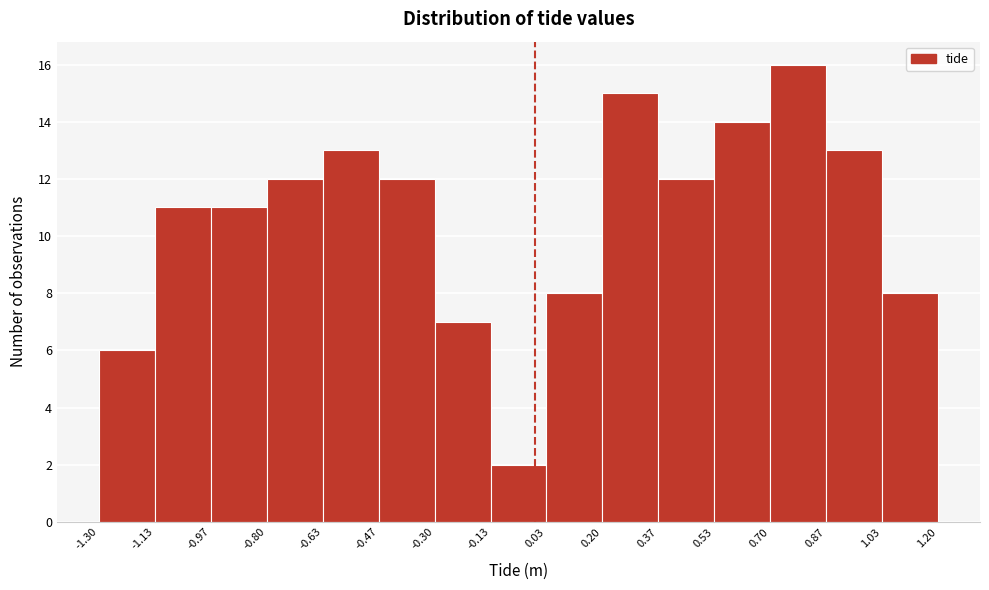

Reading left to right, transcribe this chart: for each bar, give the range it covers on the x-axis and its height. The values are not printed on the chart, so give them approximately, as read against the axis.

-1.30 to -1.13: 6
-1.13 to -0.97: 11
-0.97 to -0.80: 11
-0.80 to -0.63: 12
-0.63 to -0.47: 13
-0.47 to -0.30: 12
-0.30 to -0.13: 7
-0.13 to 0.03: 2
0.03 to 0.20: 8
0.20 to 0.37: 15
0.37 to 0.53: 12
0.53 to 0.70: 14
0.70 to 0.87: 16
0.87 to 1.03: 13
1.03 to 1.20: 8